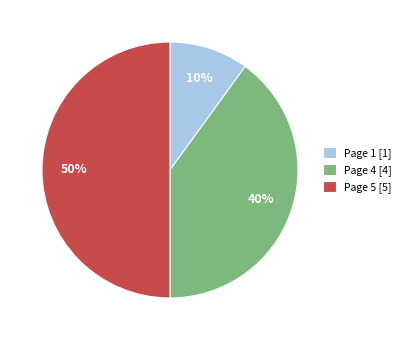

Do Page 5 [5] and Page 1 [1] together represent more than half of the pie?

Yes